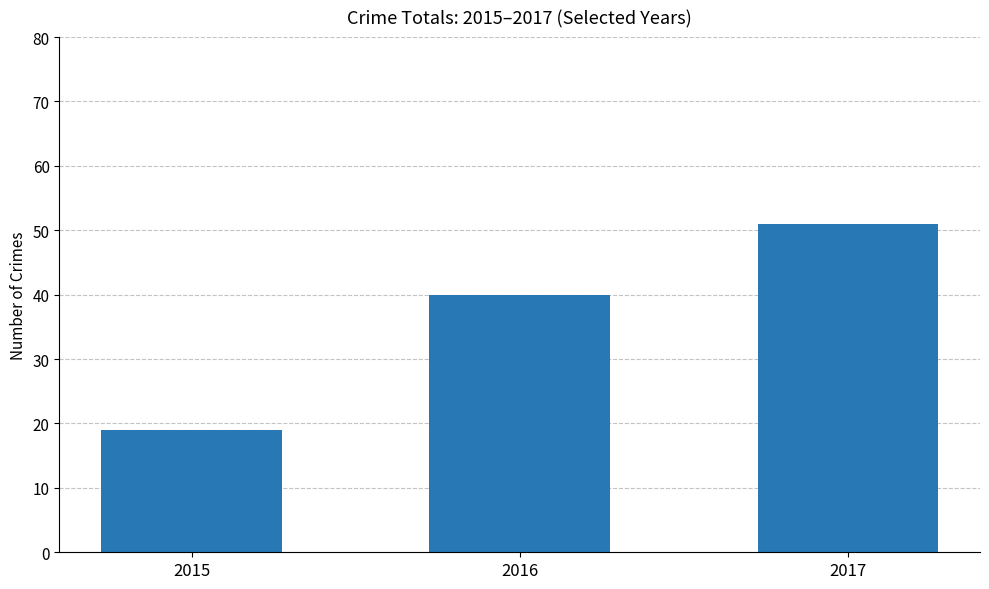

Are the bars horizontal?

No